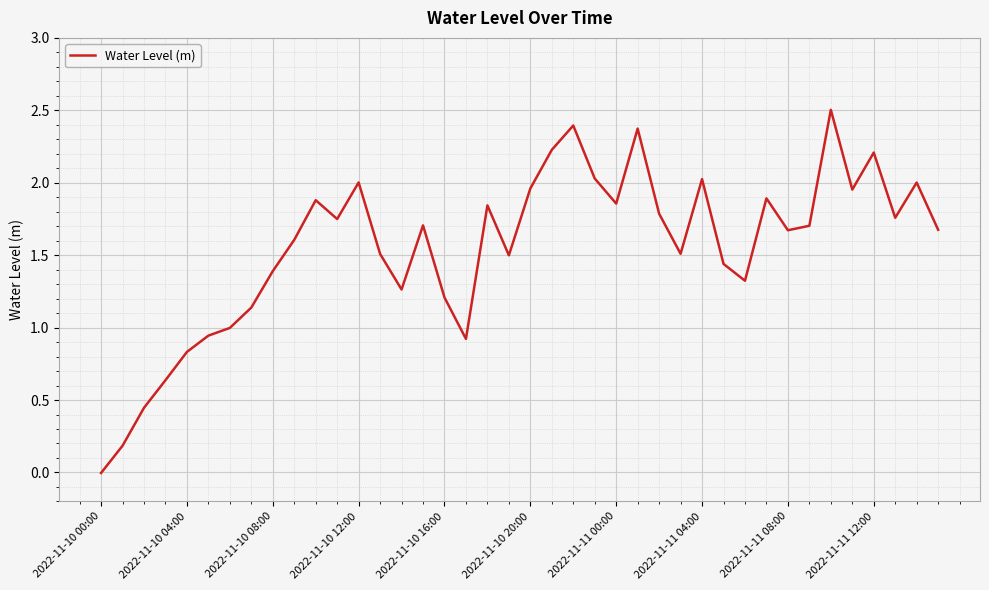

True or false: the data has more than 0 interior local peaks.

True